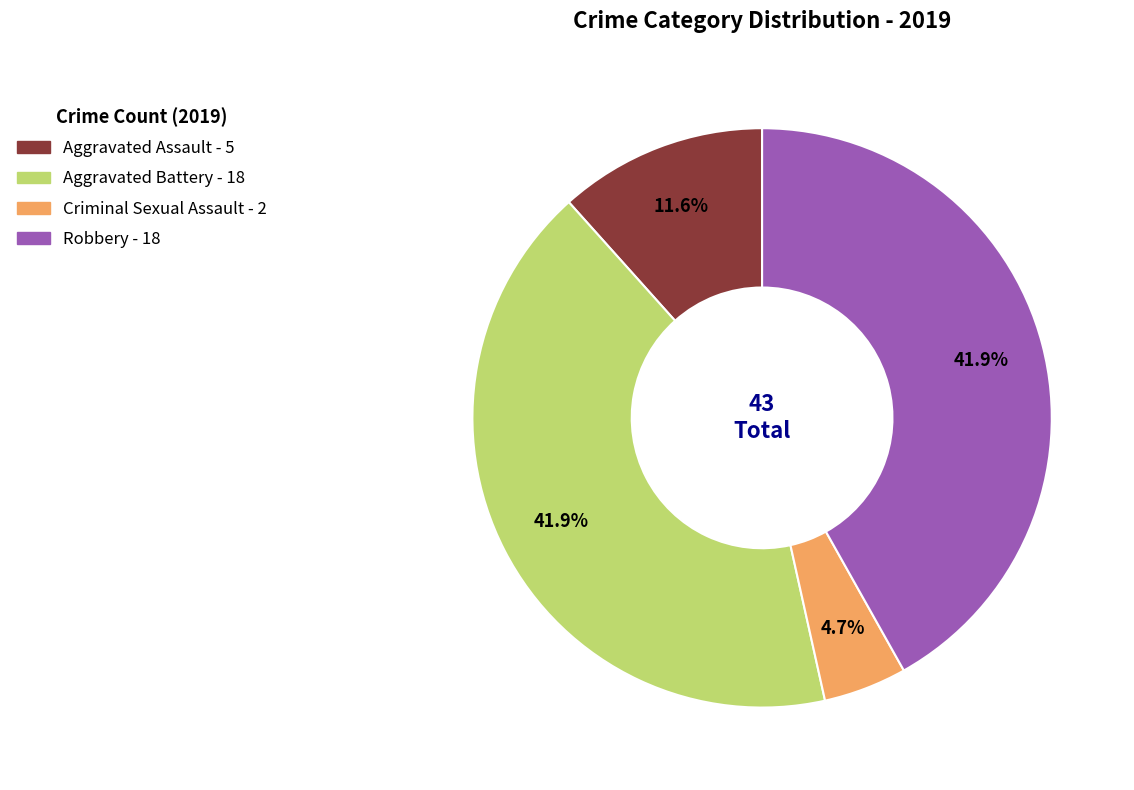

To the nearest percent, what percentage of the pie is Aggravated Assault?

12%